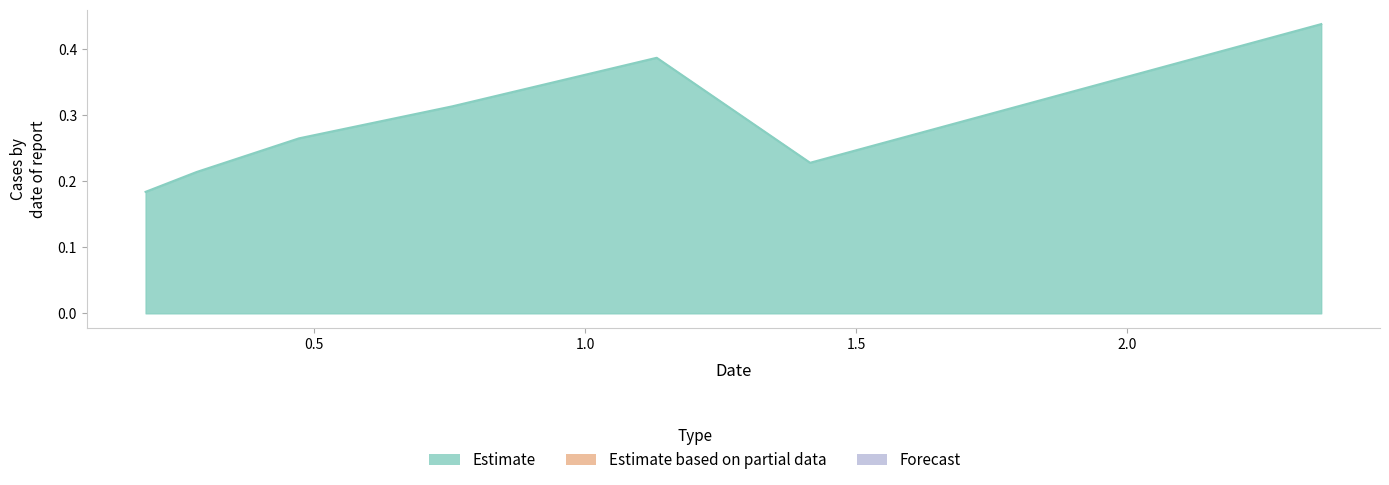

How many values are between 0 and 1?

7